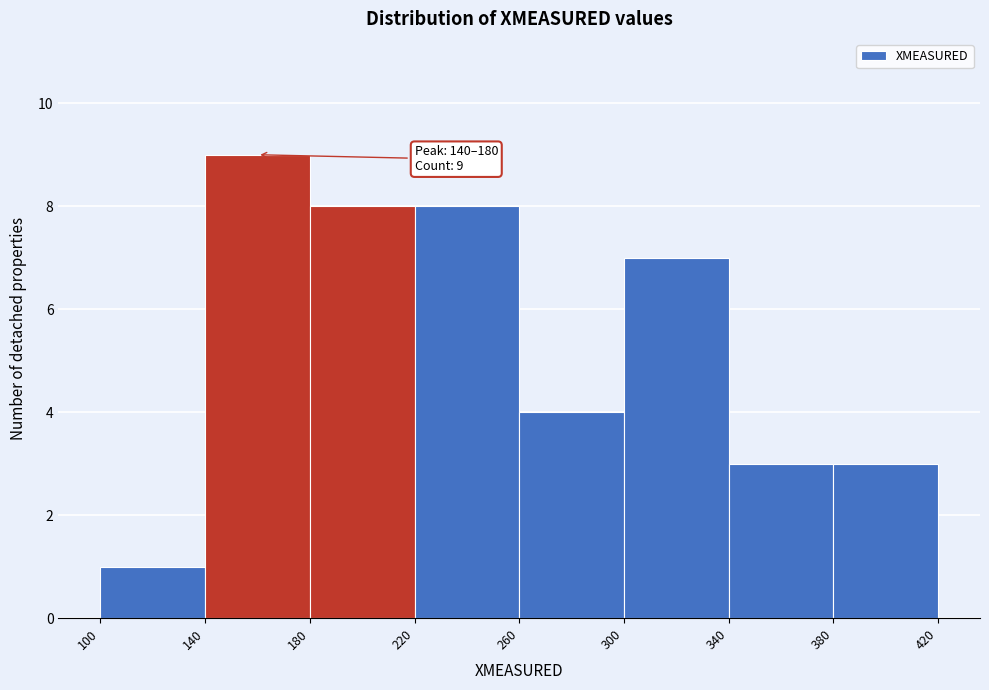

Which range on the x-axis has the tallest bar?

140 to 180